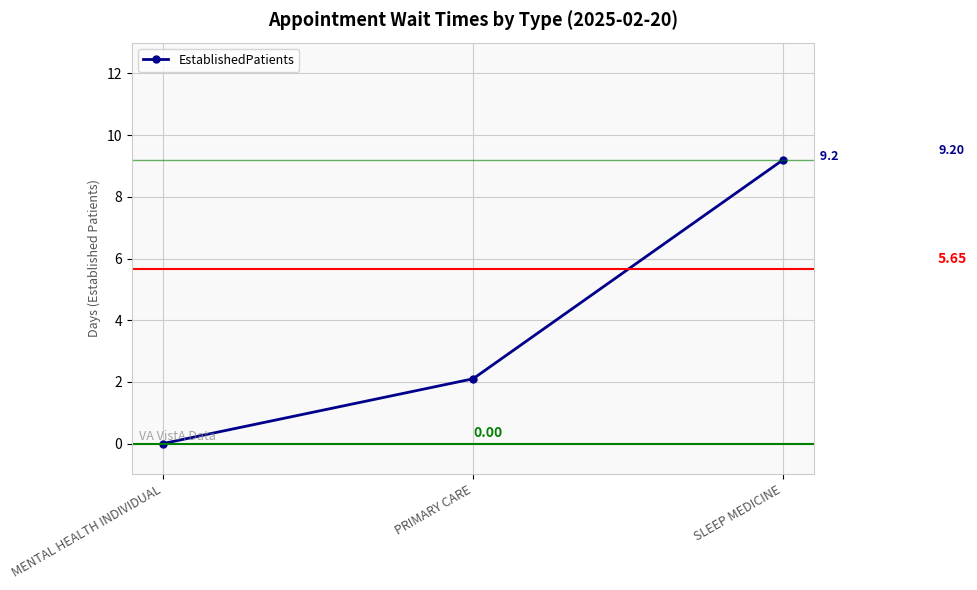

How many categories are shown in the chart?

3